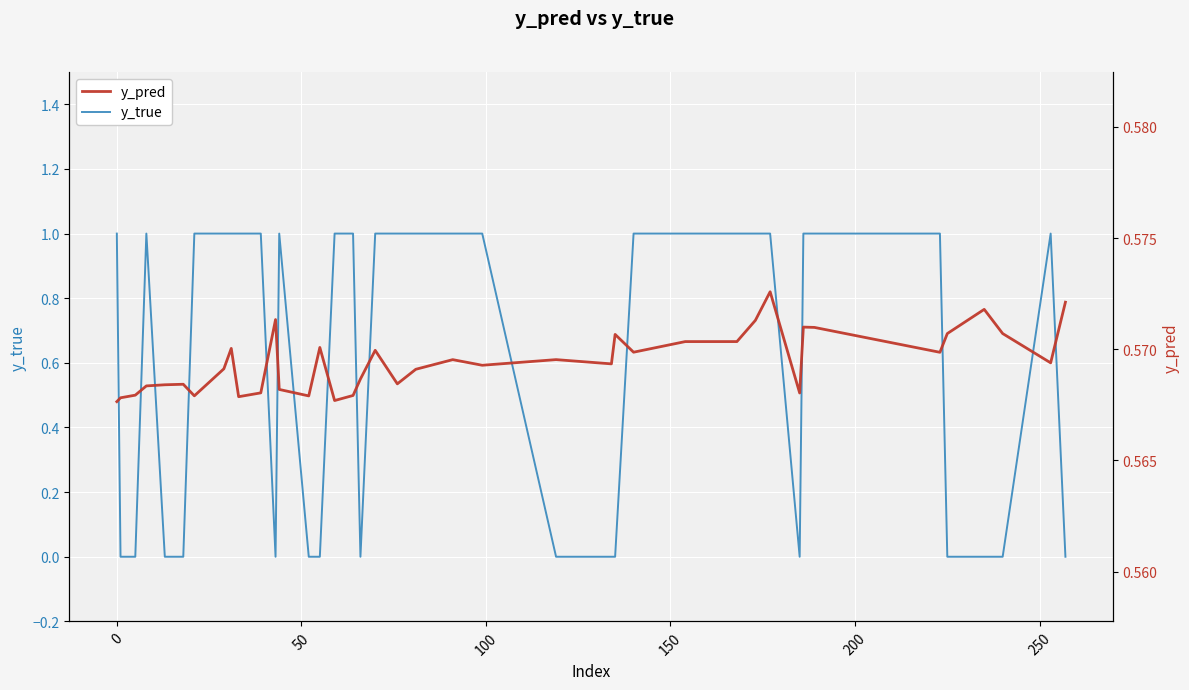

Which series has the largest total across all categories?

y_true